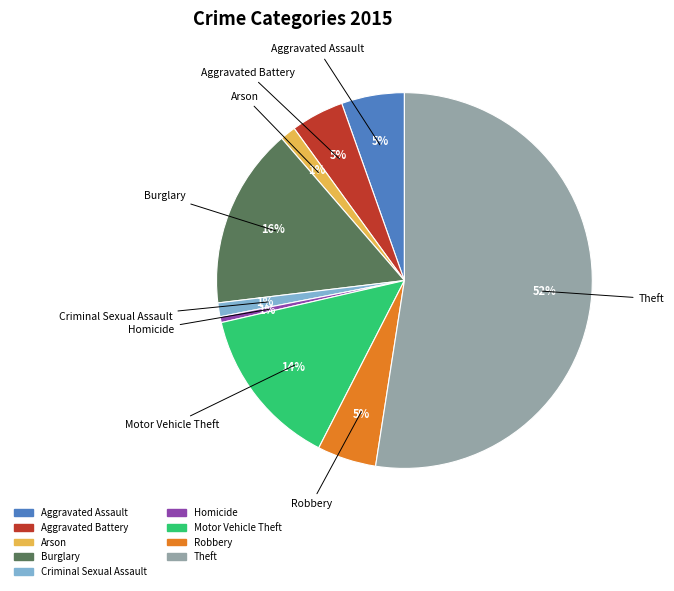

Does Criminal Sexual Assault represent more than half of the total?

No